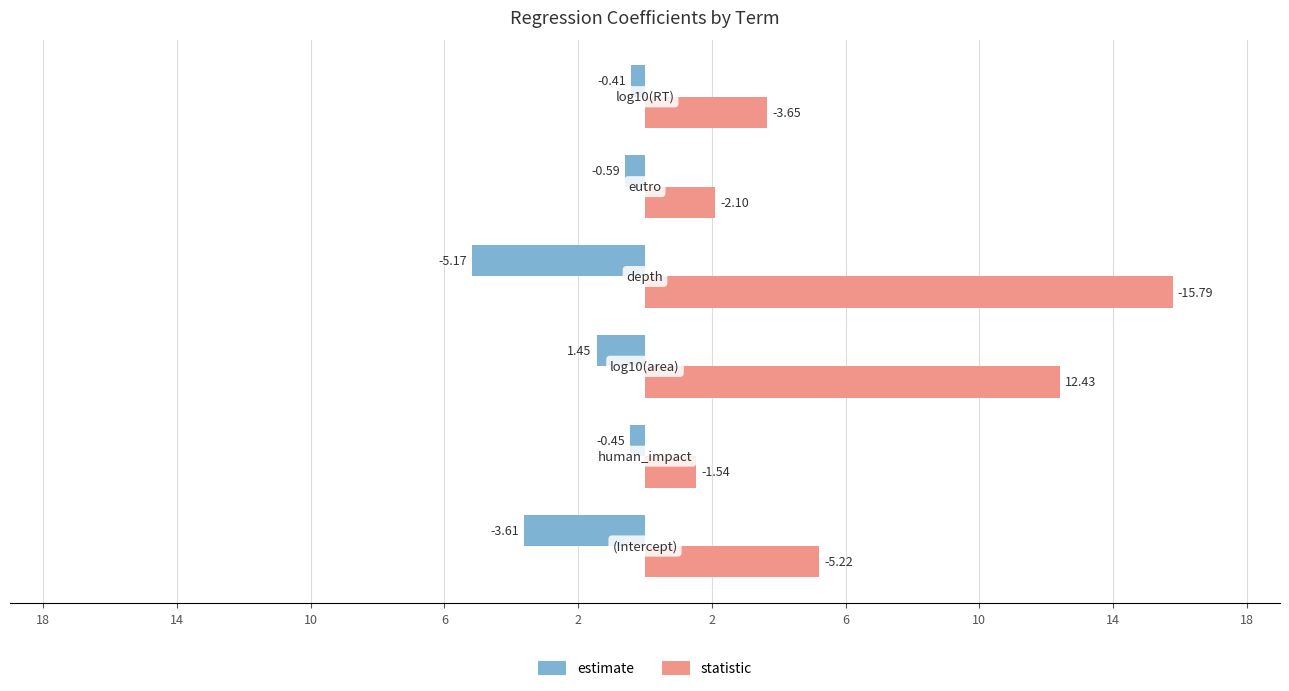

What are all the series names shown in the legend?

estimate, statistic